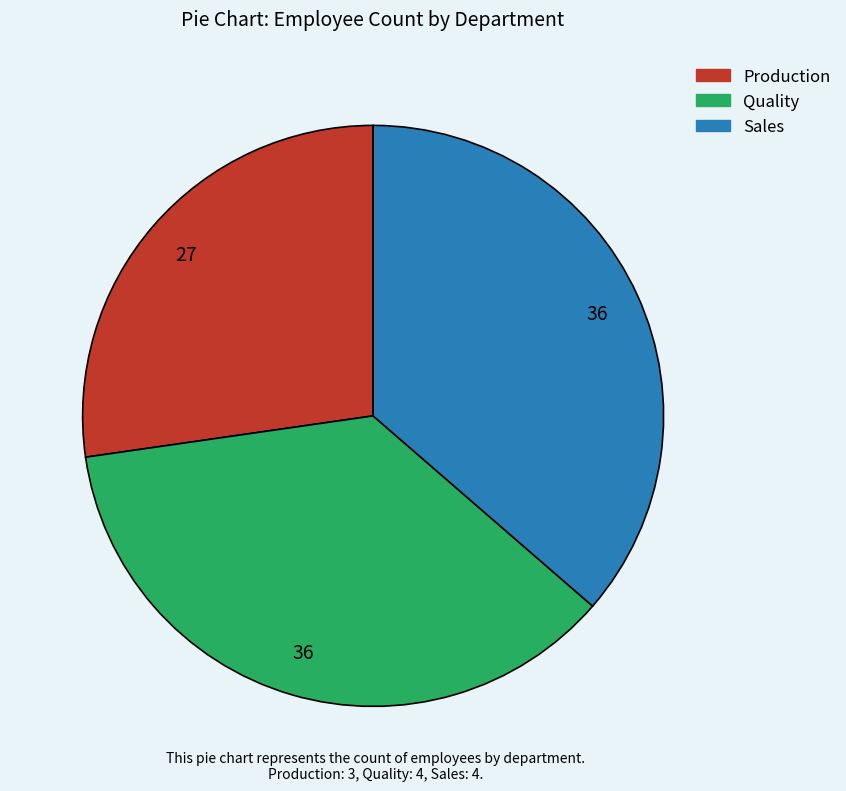

How many slices are in this pie chart?

3